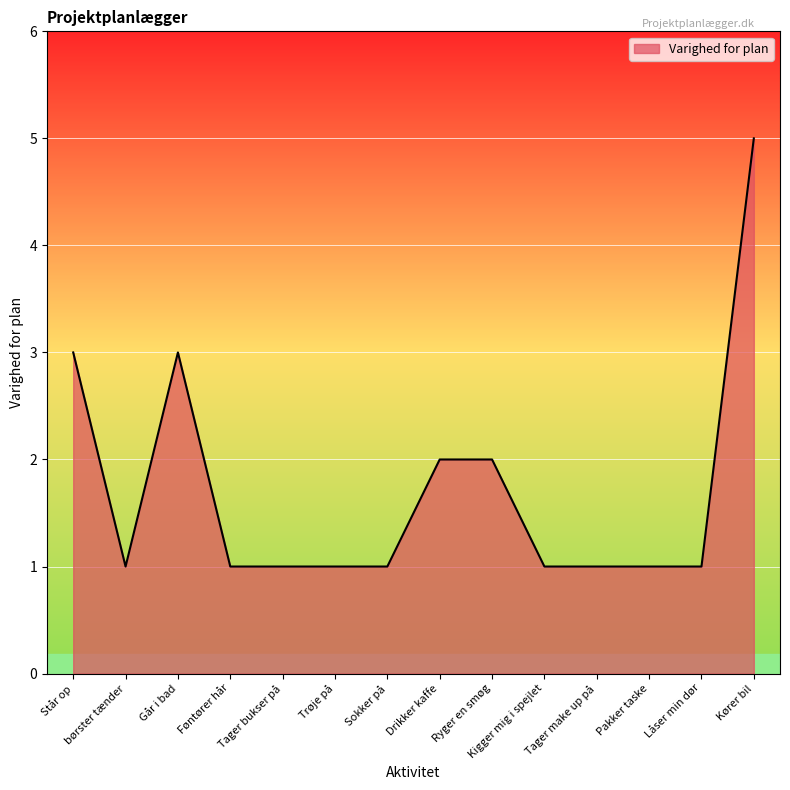

Read the value at Går i bad.

3